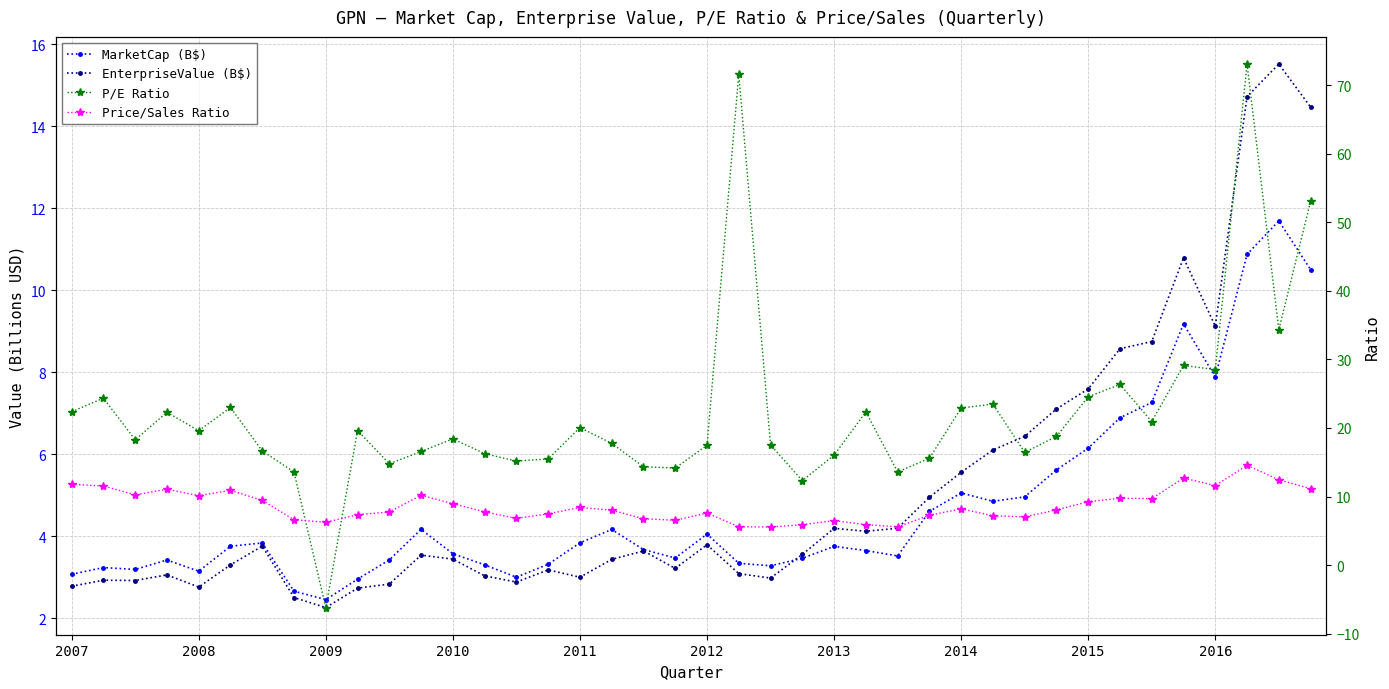

What is the sum of the EnterpriseValue (B$) values at 32 and 2010?

10.6